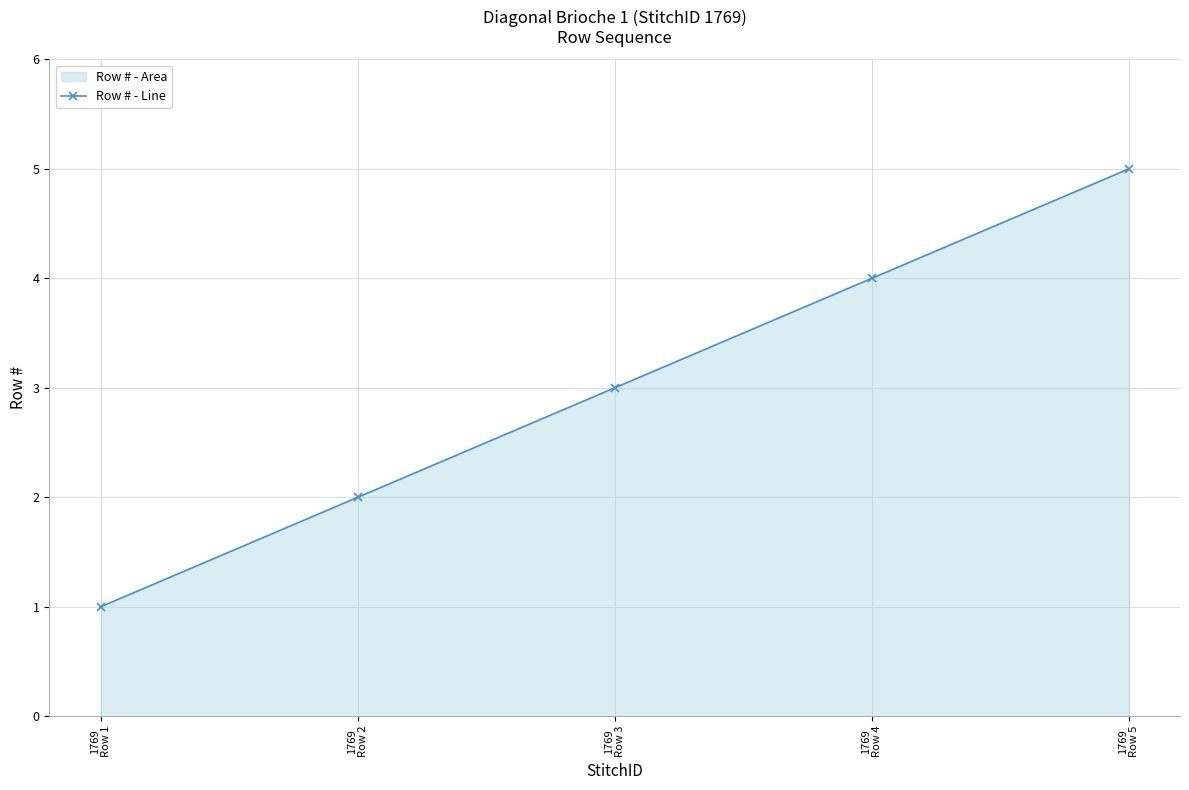

What is the label of the 5th point from the right?

1769
Row 1